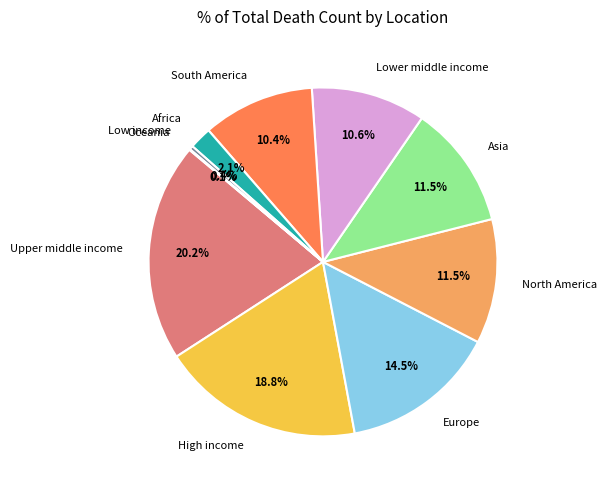

Is there any slice that represents more than half of the pie?

No